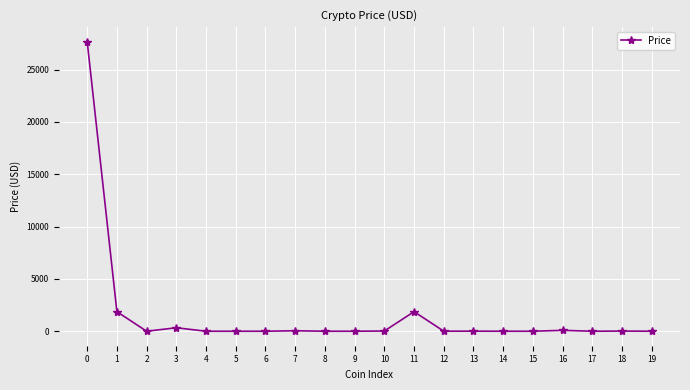

What is the difference between the second highest and second lowest values?

1871.1